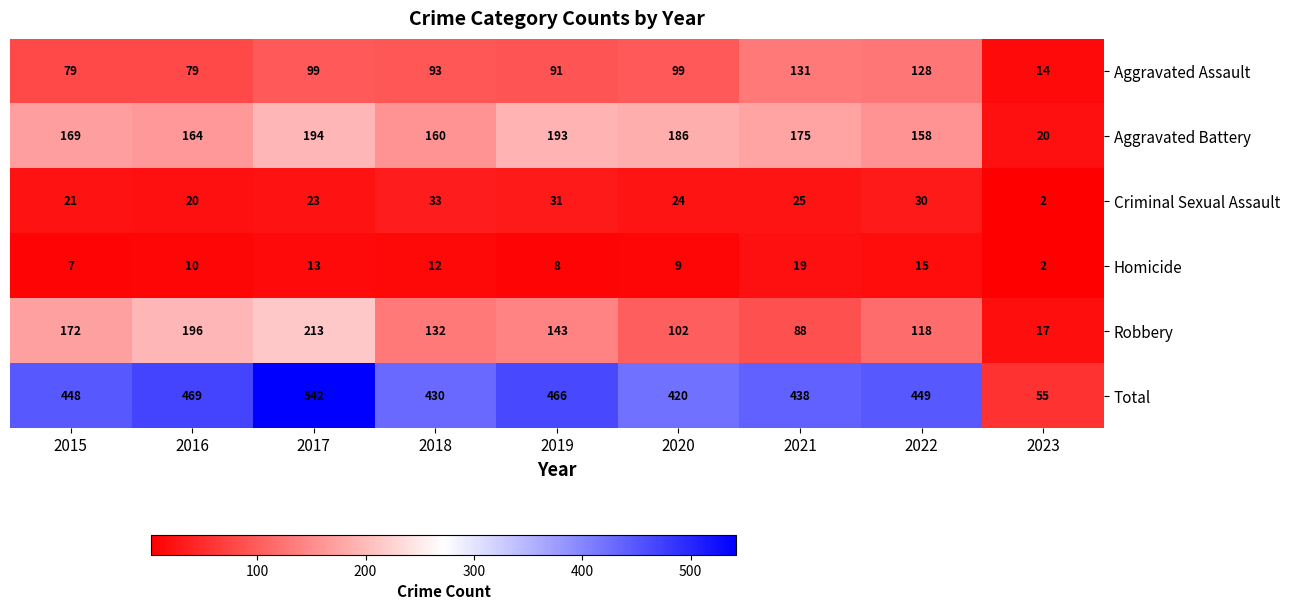

How many distinct data groups are displayed?

6